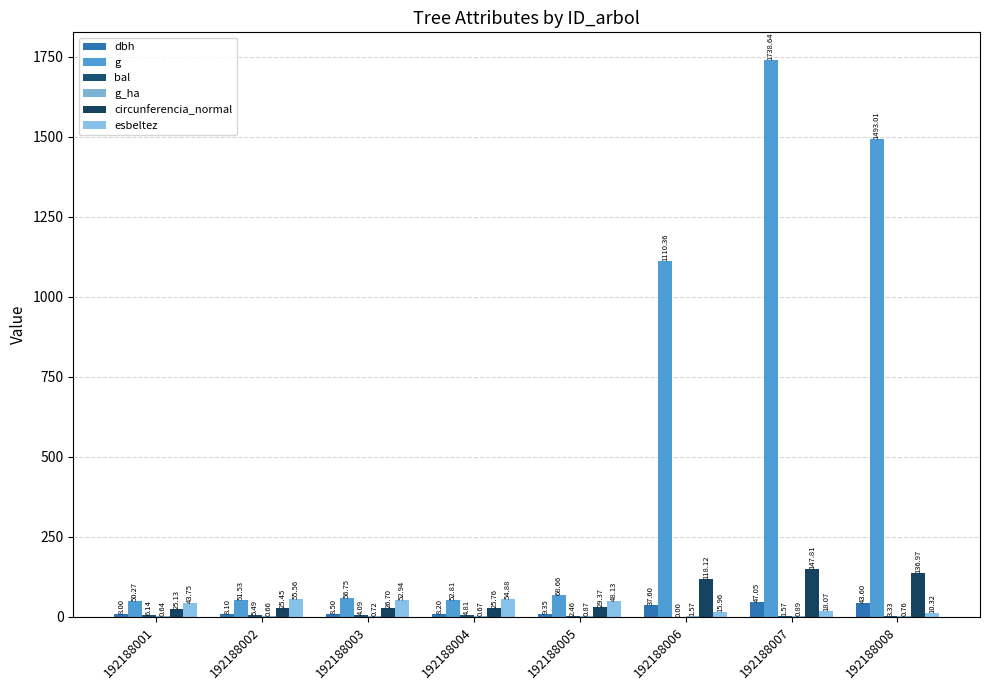

Reading left to right, list all the values displayed in this chart.

dbh: 8.0	8.1	8.5	8.2	9.3	37.6	47.0	43.6
g: 50.3	51.5	56.8	52.8	68.7	1110.4	1738.6	1493.0
bal: 6.1	5.5	4.1	4.8	2.5	0.0	1.6	3.3
g_ha: 0.6	0.7	0.7	0.7	0.9	1.6	0.9	0.8
circunferencia_normal: 25.1	25.4	26.7	25.8	29.4	118.1	147.8	137.0
esbeltez: 43.8	55.6	52.9	54.9	48.1	16.0	18.1	10.3